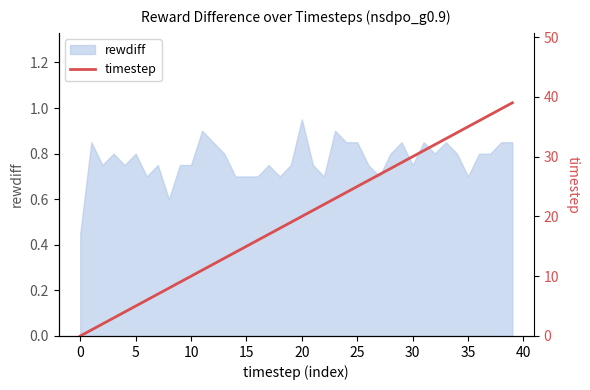

Read the value at 15, to the nearest 10.

20